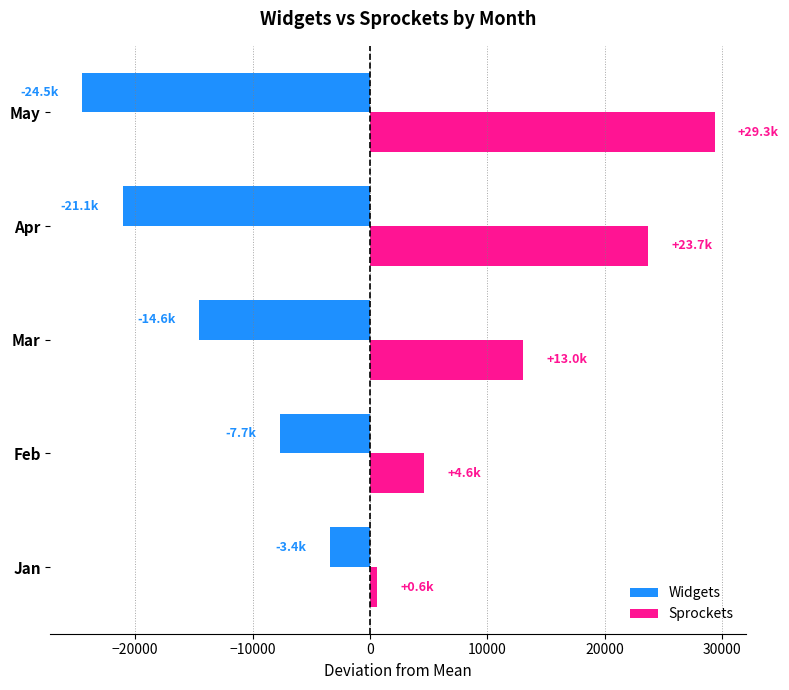

What is the sum of all Sprockets values?

71219.0